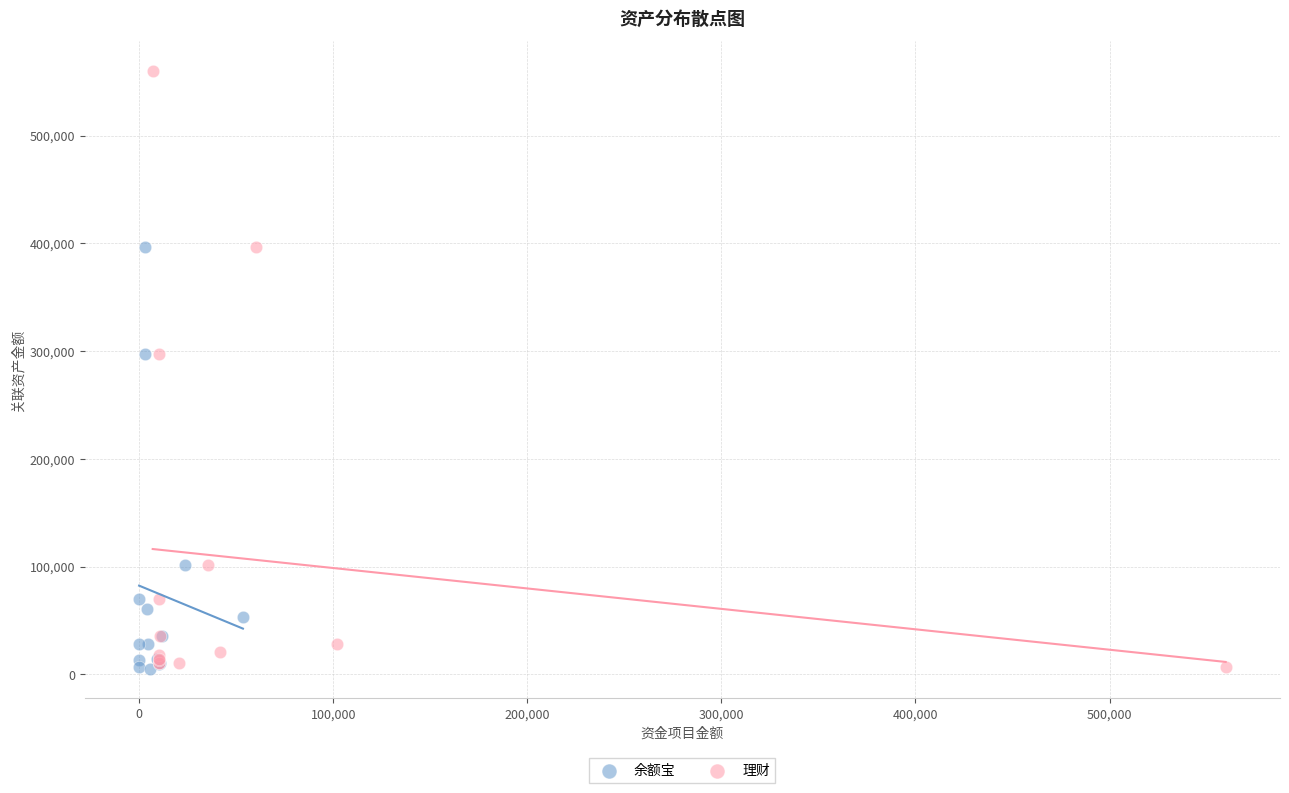

What are all the series names shown in the legend?

余额宝, 理财